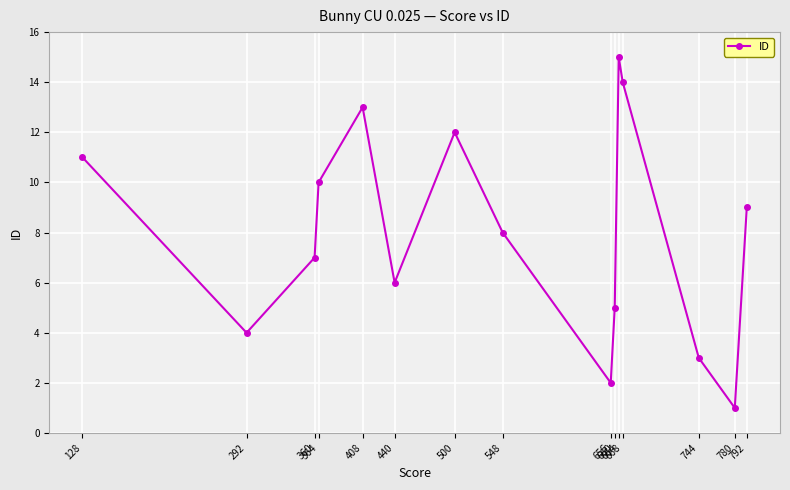

Approximately how many times larger is the value at 440 compared to 292?

1.5